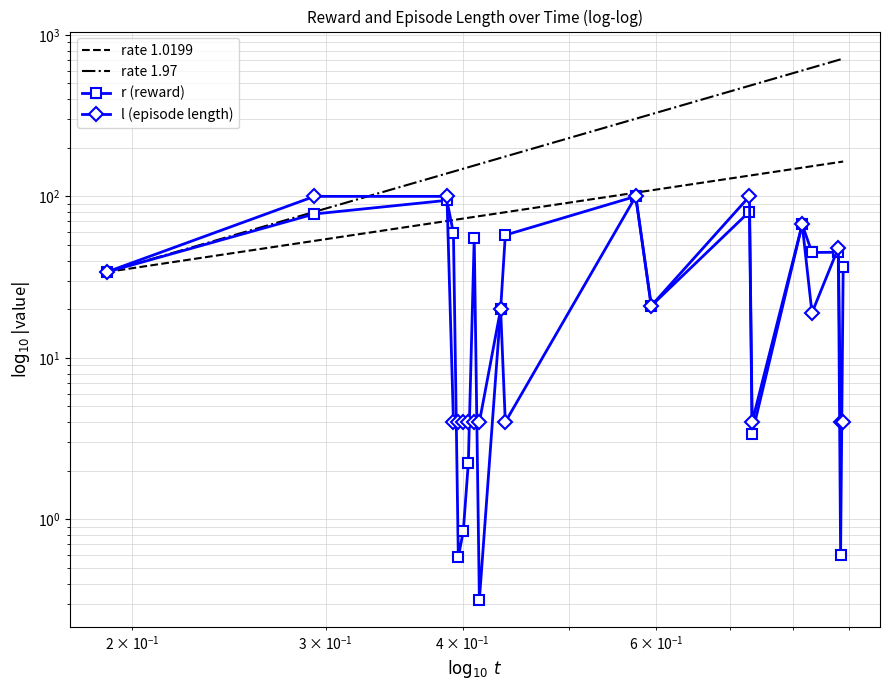

True or false: the data shows 3 at 7.

False